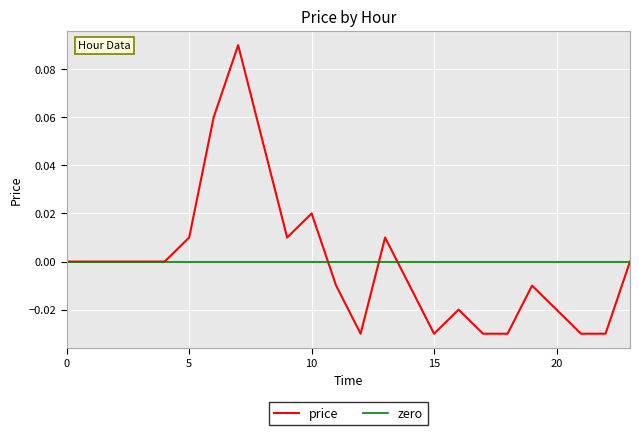

What is the difference between the second highest and minimum values?

0.1